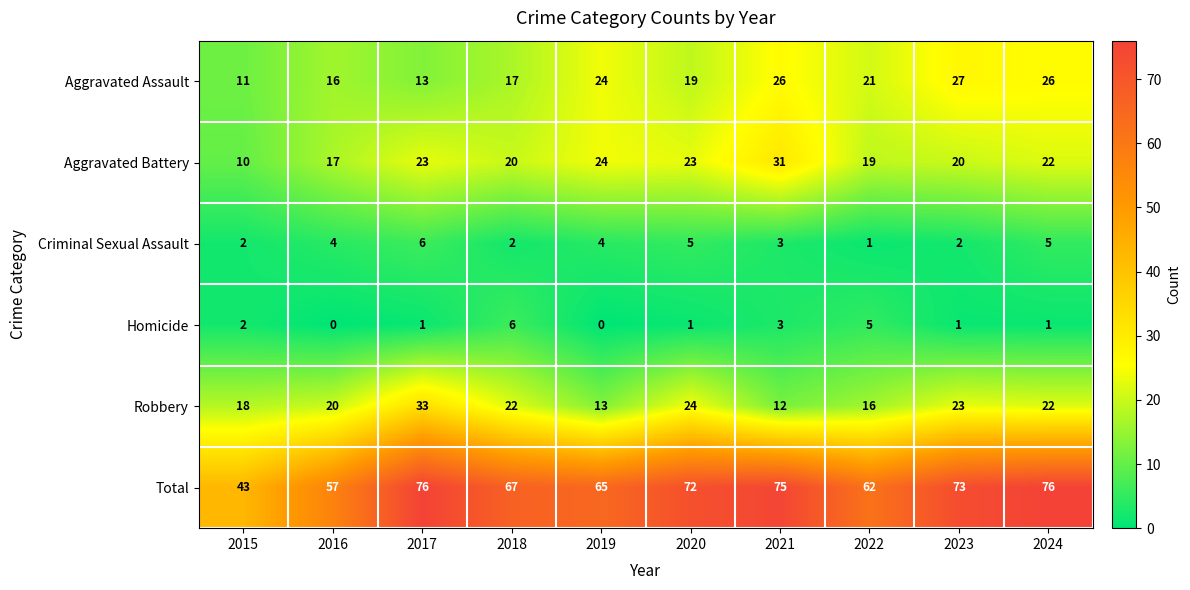

Which series changed the most between 2015 and 2018?

Total